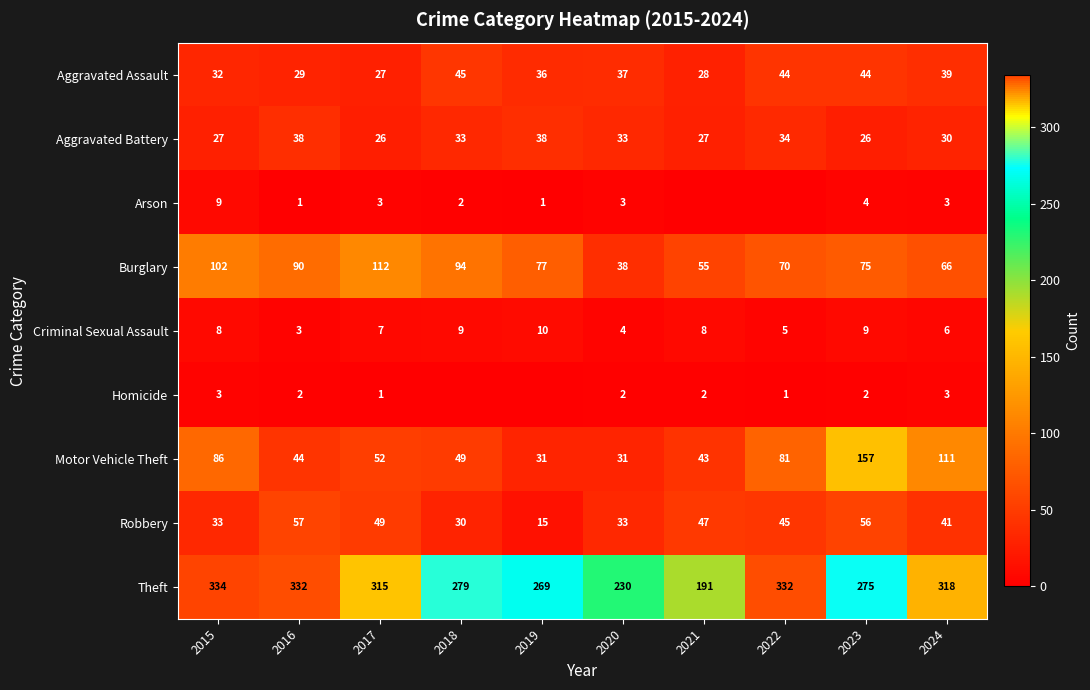

How many categories are shown in the chart?

10